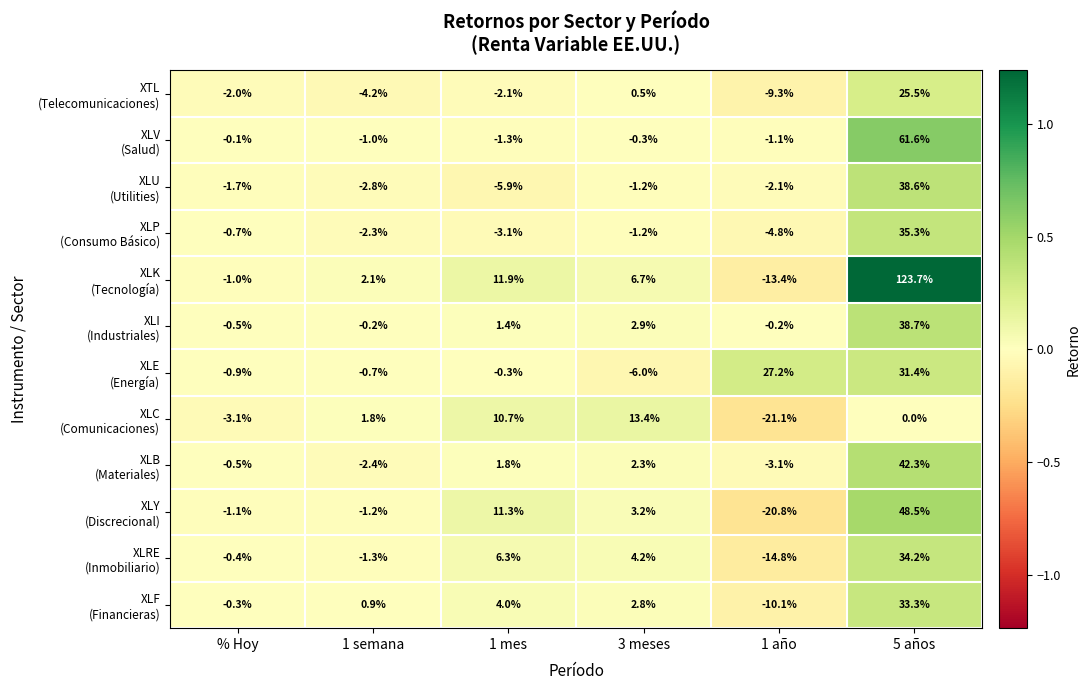

How many distinct data groups are displayed?

12